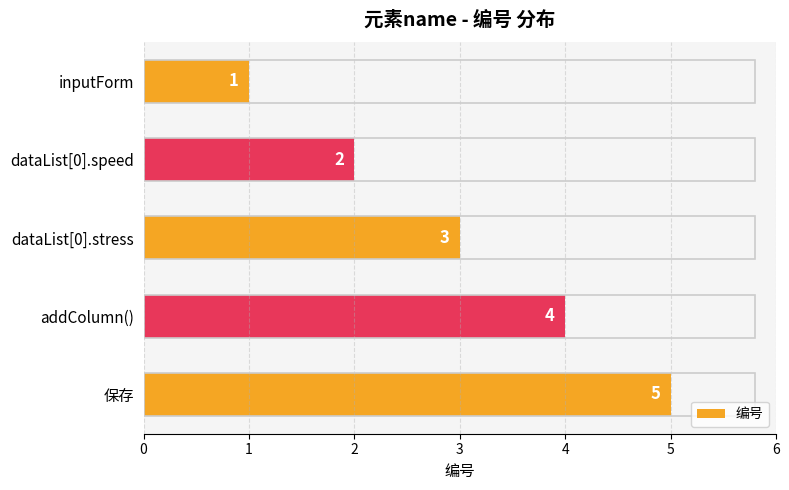

Are the bars horizontal?

Yes